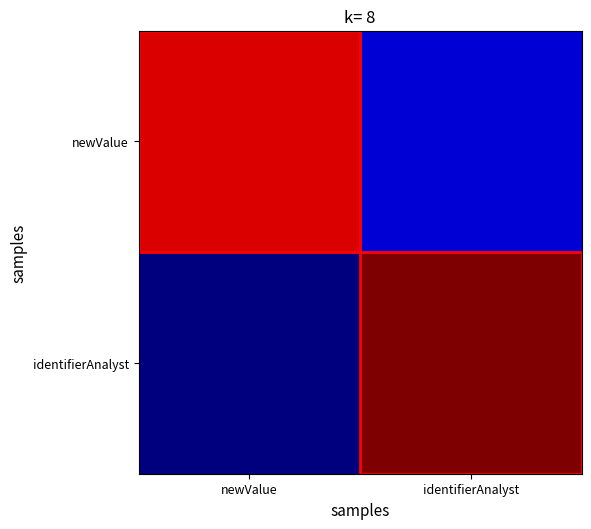

Between identifierAnalyst and newValue, which is larger?

newValue